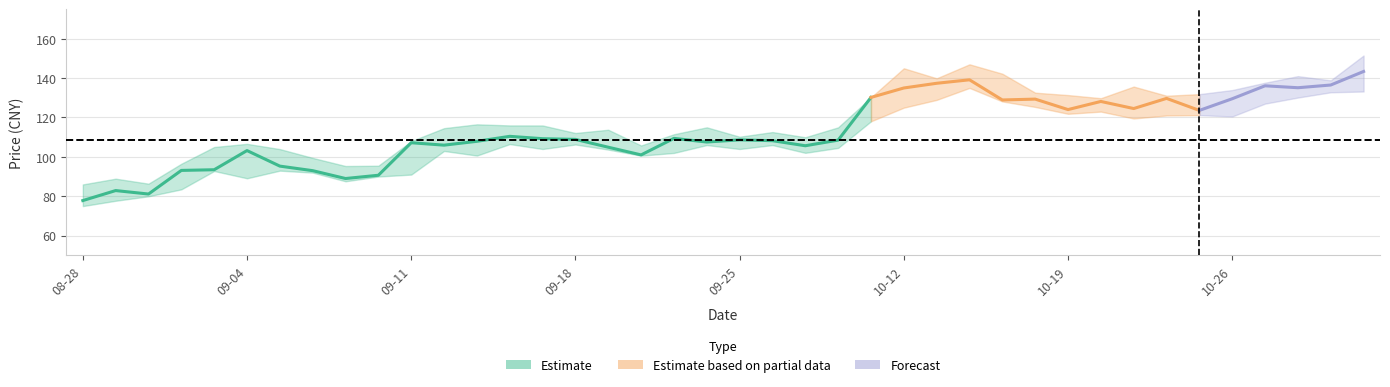

In close, how many points are higher than both neighbors (excluding endpoints)?

11